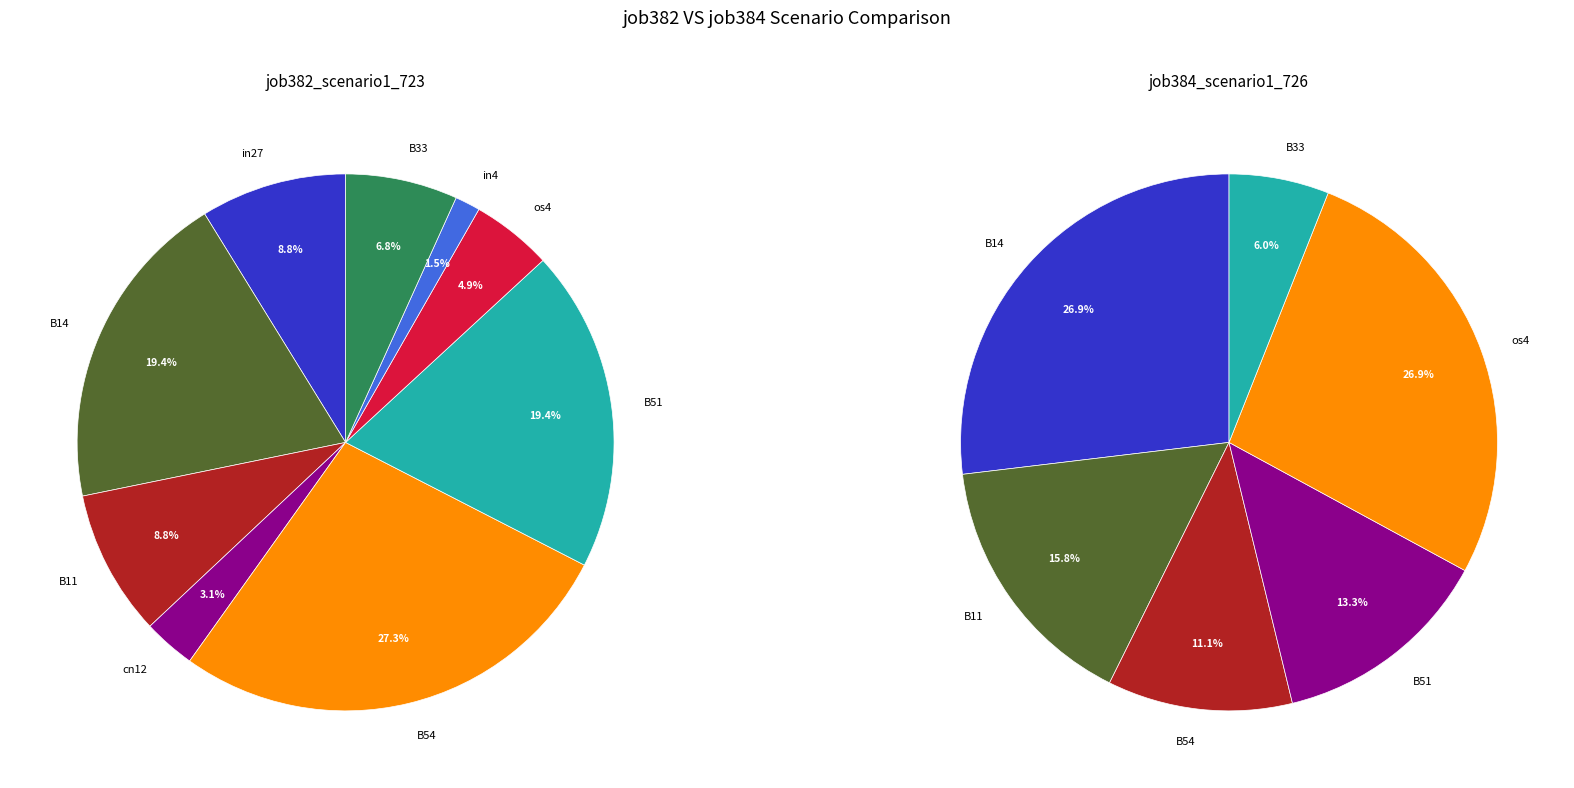

To the nearest percent, what is the average slice percentage?

11%